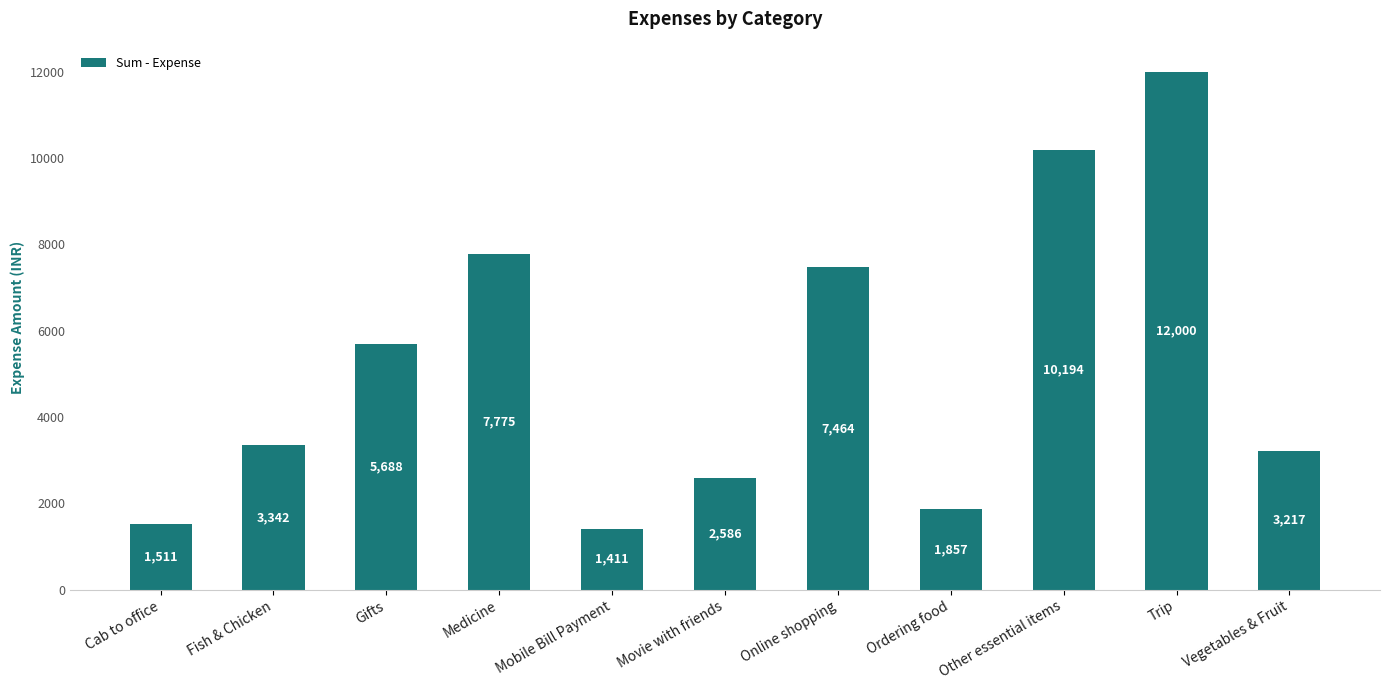

The chart shows a value of 3060.2 at Online shopping. True or false?

False